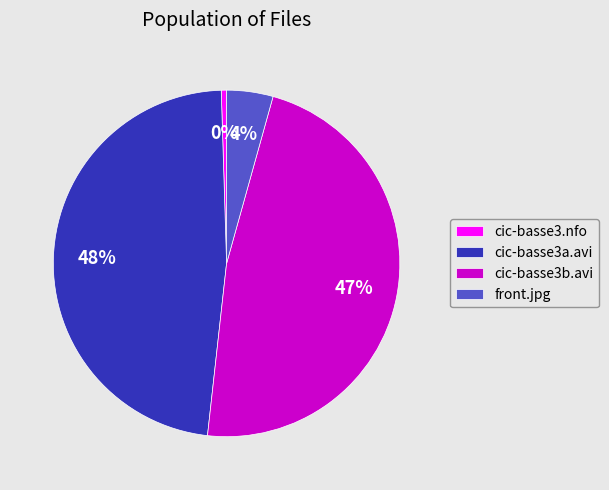

Do cic-basse3b.avi and cic-basse3a.avi together represent more than half of the pie?

Yes